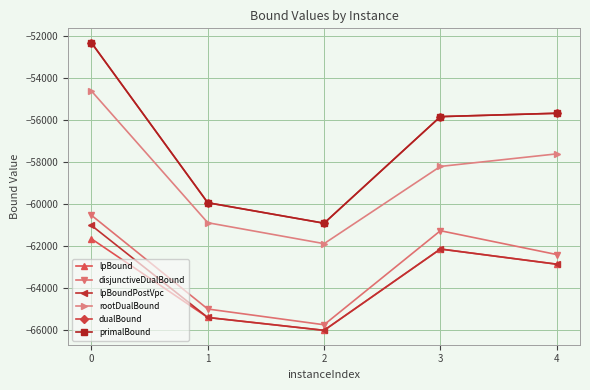

What is the total value across all series at 2?

-381486.1